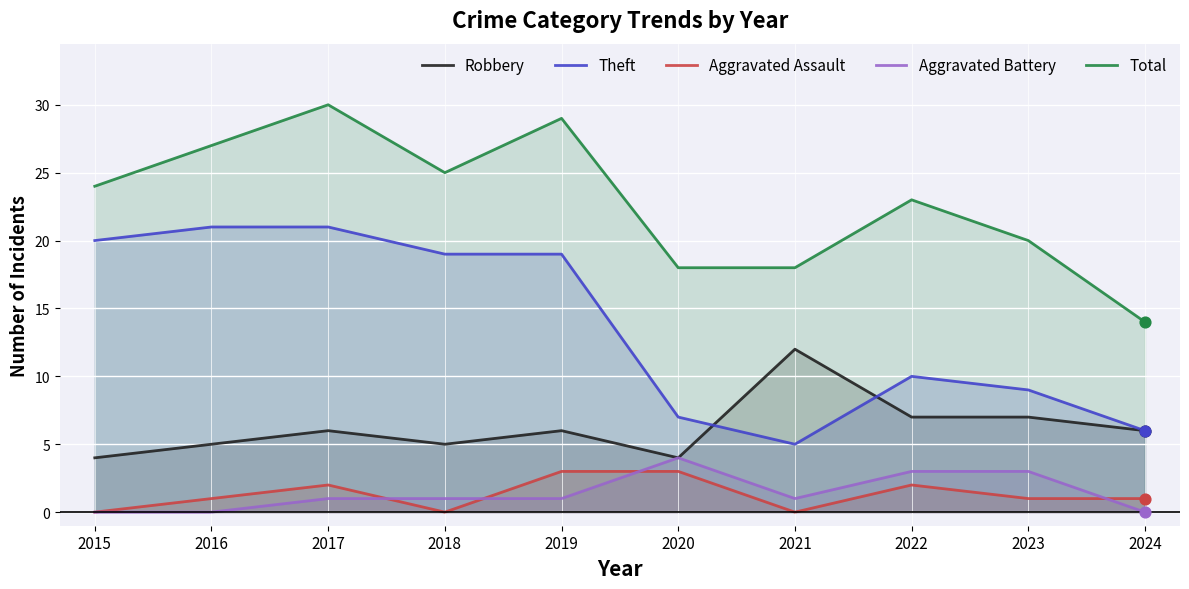

What are all the series names shown in the legend?

Robbery, Theft, Aggravated Assault, Aggravated Battery, Total